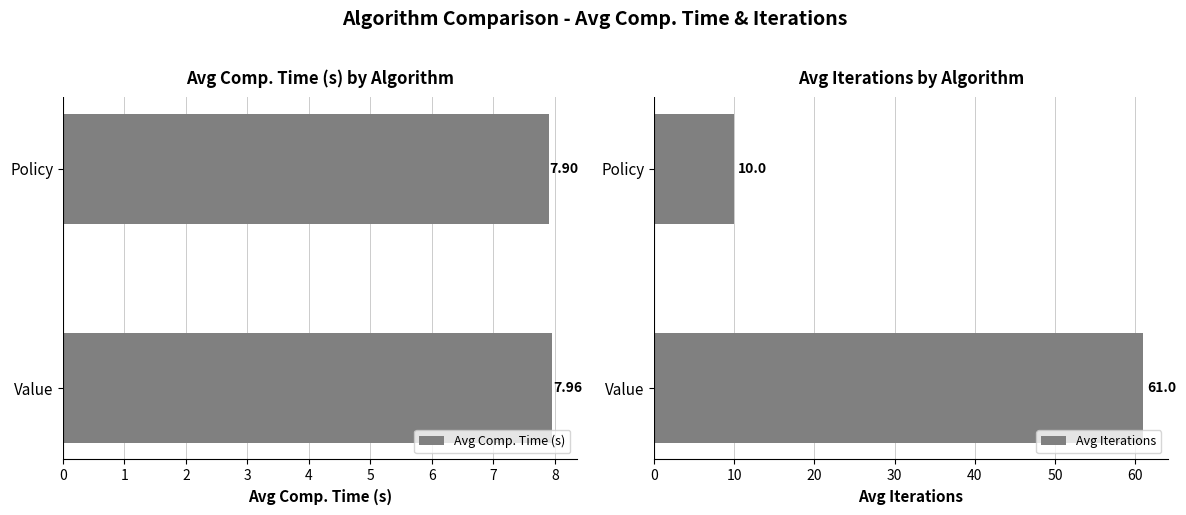

The Avg Iterations series shows 22.0 at Value. True or false?

False